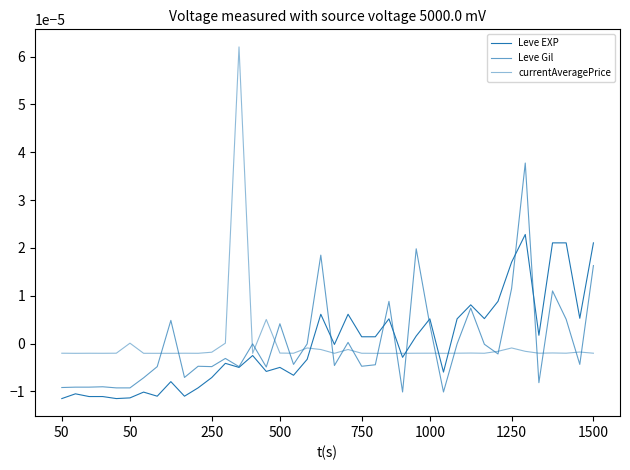

What is the label of the 7th point from the left?

1250